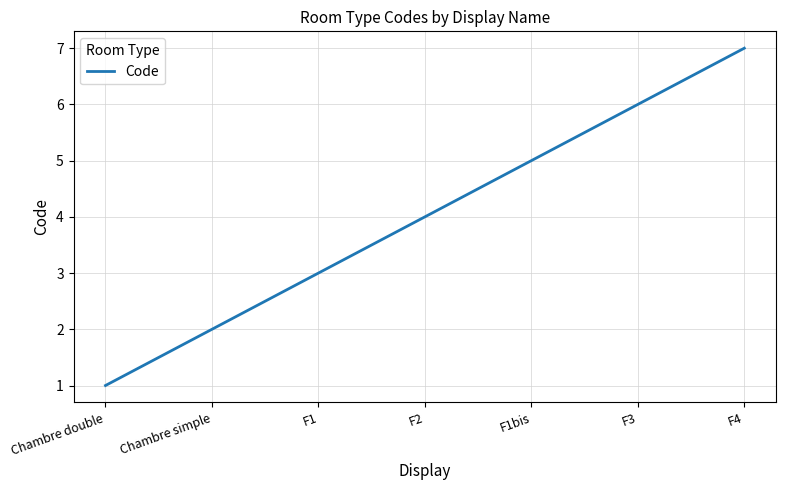

Is it true that the value at F2 is 4?

True